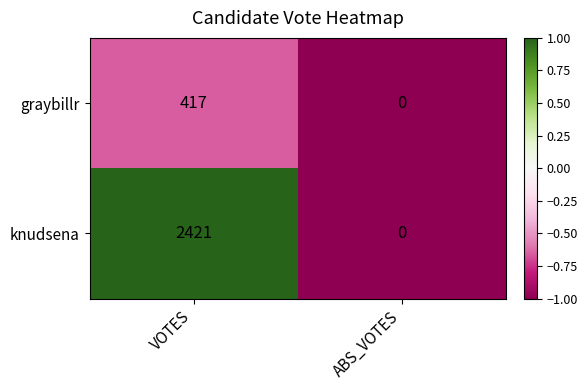

At which category is the sum across all series the highest?

VOTES